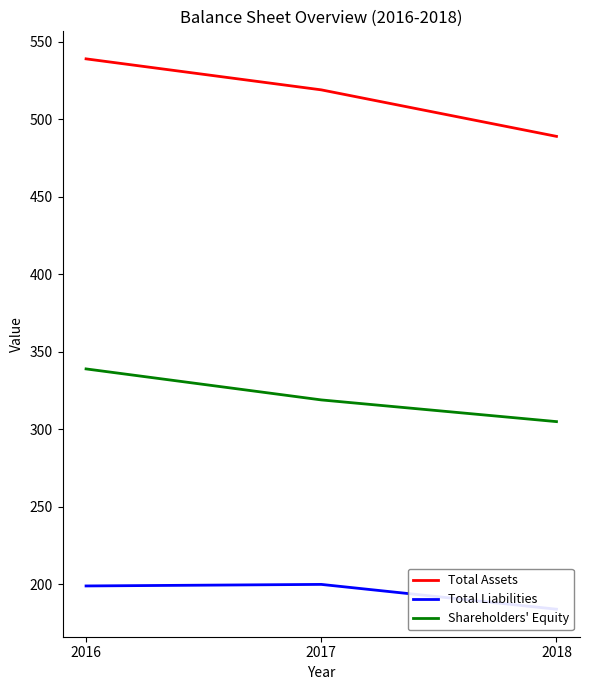

True or false: Total Liabilities has a value of 200 at 2017.

True